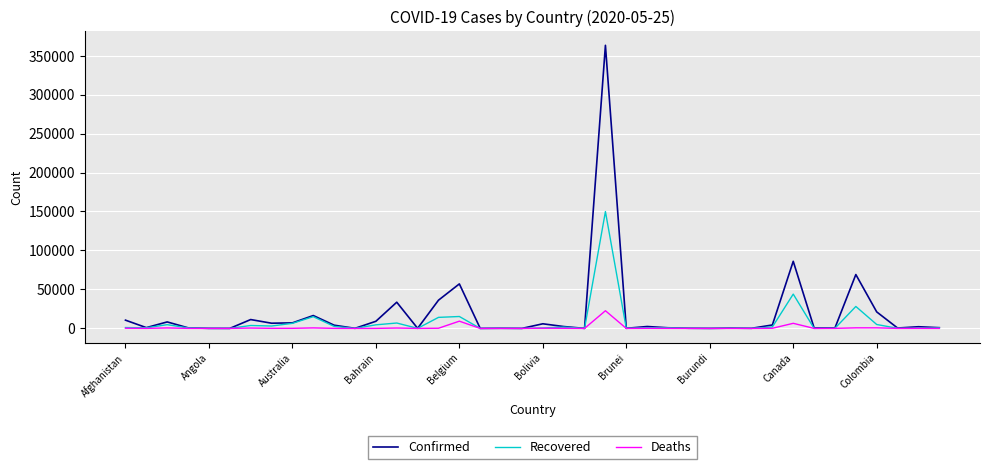

What is the highest value of the Deaths series?

22666